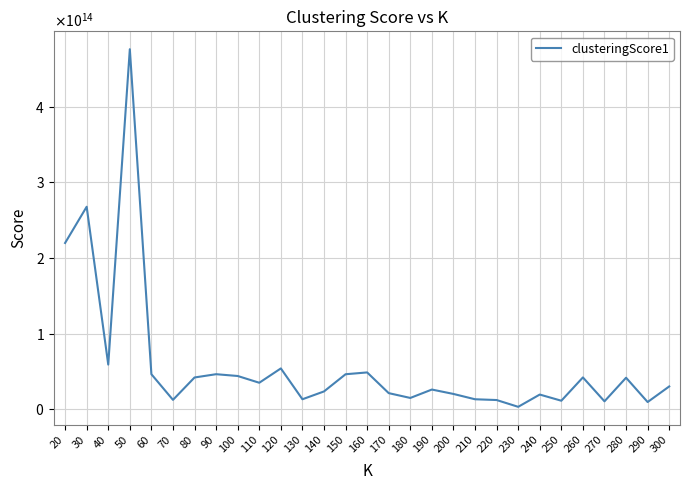

Rank the categories by value from lowest to highest.

230, 290, 270, 250, 220, 70, 210, 130, 180, 240, 200, 170, 140, 190, 300, 110, 280, 80, 260, 100, 150, 60, 90, 160, 120, 40, 20, 30, 50